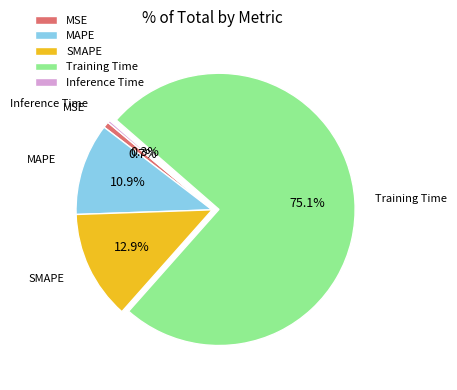

What percentage is NOT represented by MSE?

99.3%